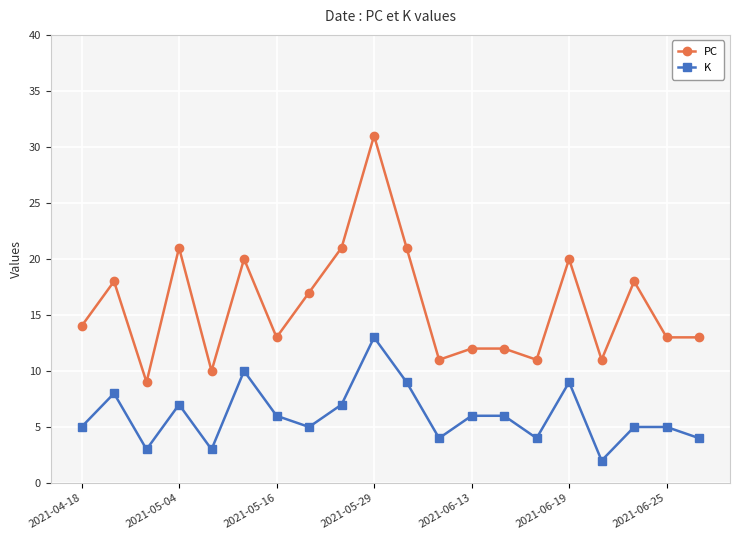

Rank the series by their maximum value, from highest to lowest.

PC, K